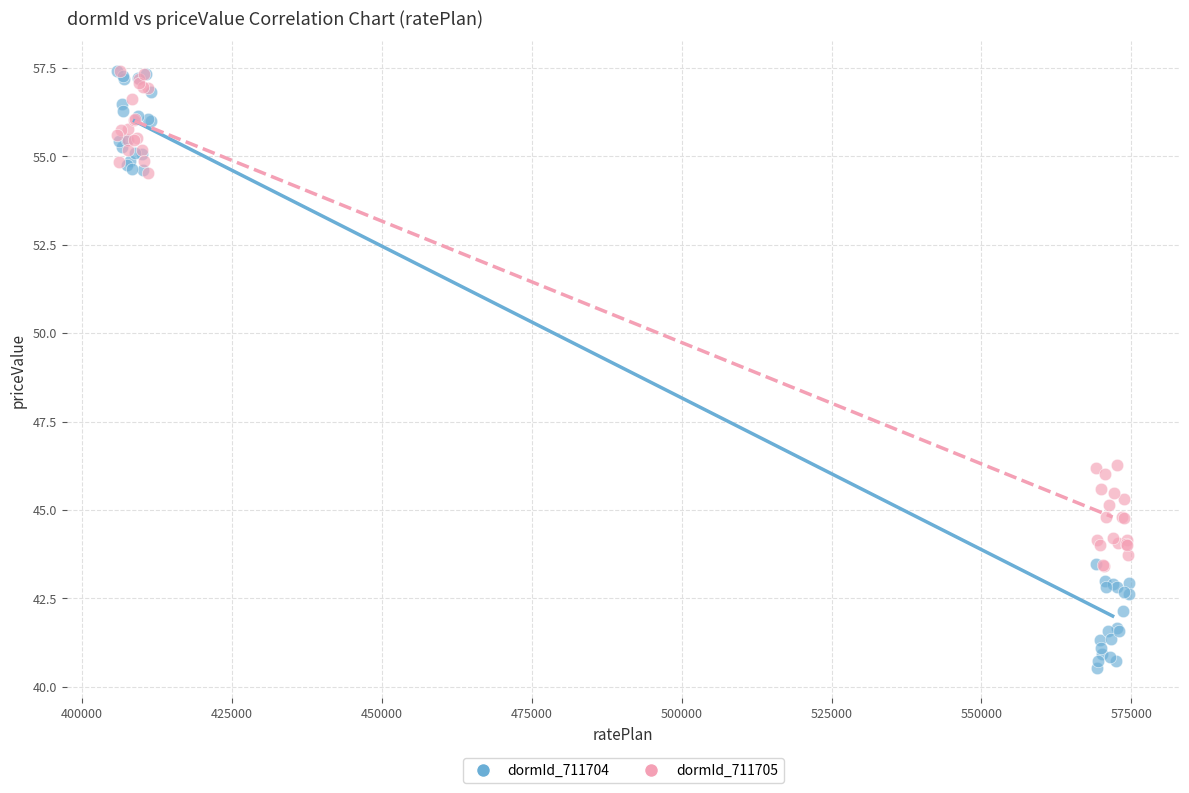

Which series has the largest Y range (max minus min)?

dormId_711704